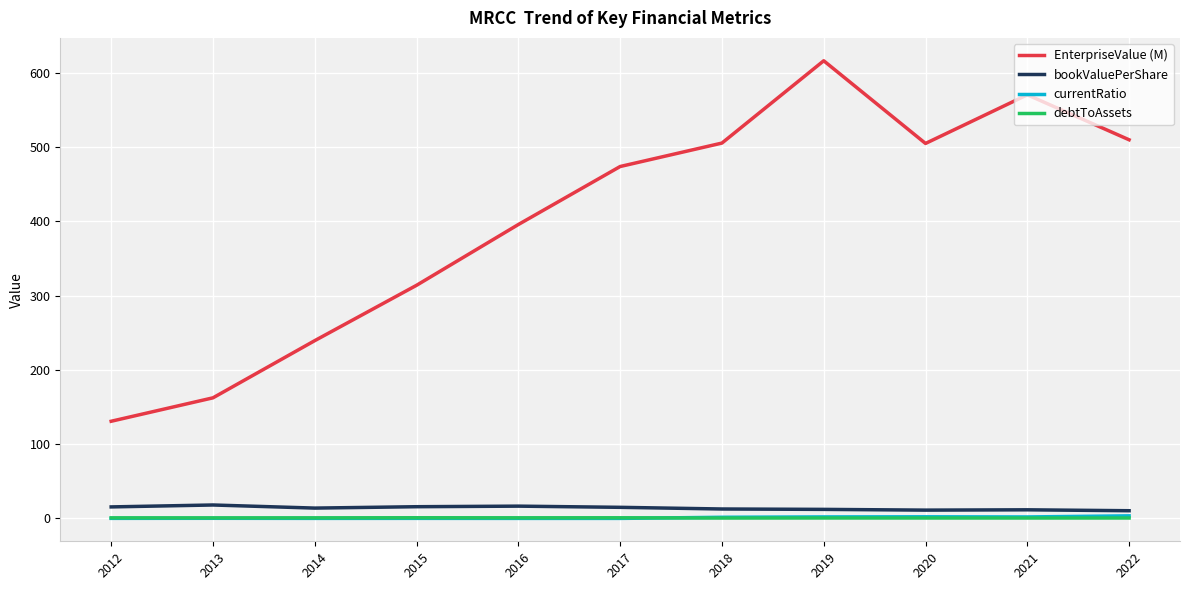

Is the value of currentRatio at 2022 greater than the value of EnterpriseValue (M) at 2012?

No